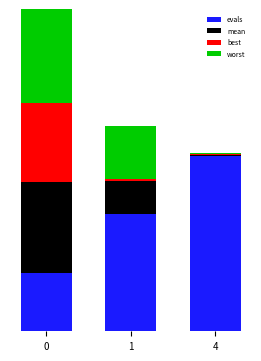

Which series has the largest total across all categories?

evals